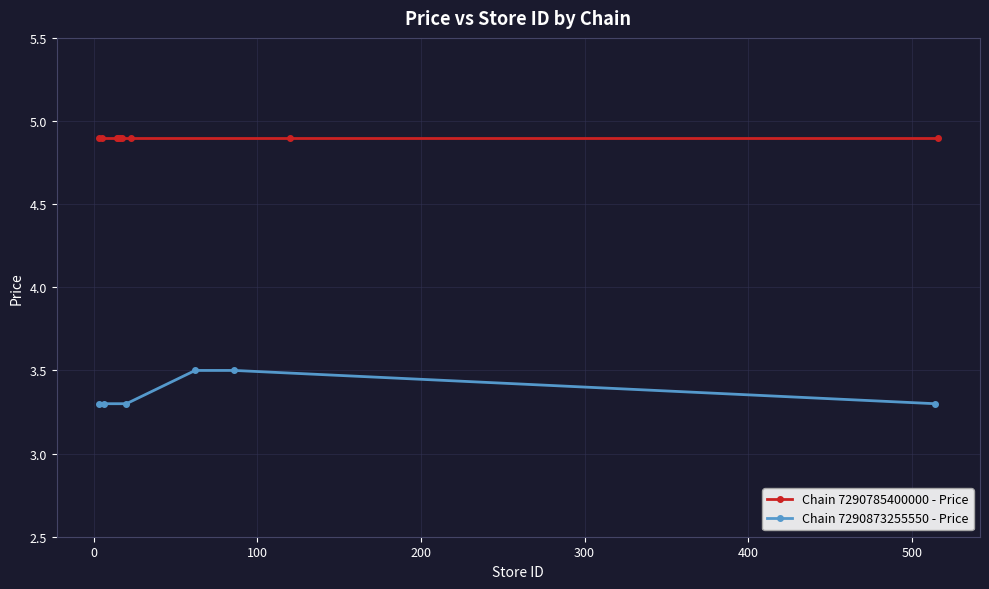

What is the minimum value for Chain 7290873255550 - Price?

3.3